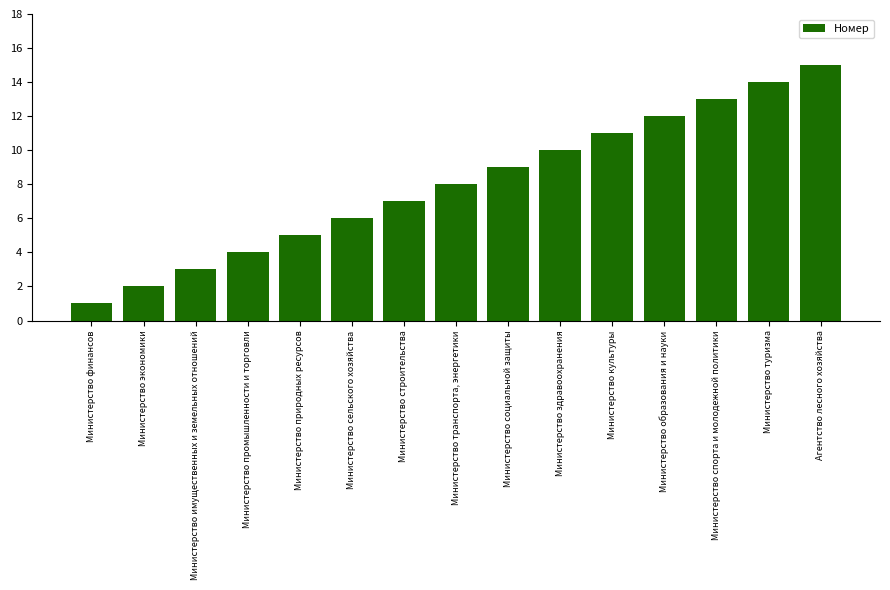

How many categories are shown in the chart?

15